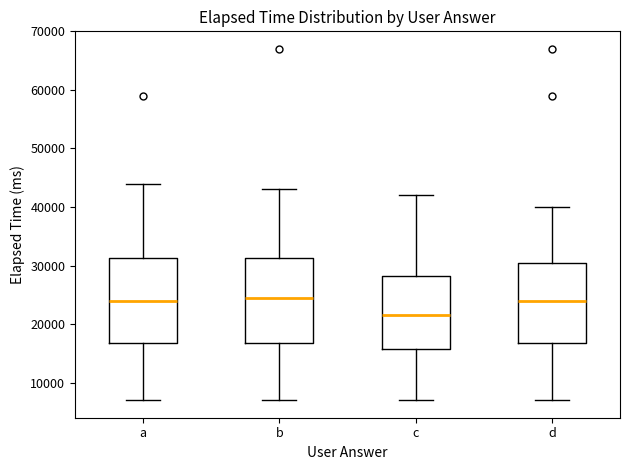

Where is the lower edge of the box for c on the y-axis? The values are not printed on the chart, so give them approximately, as read against the axis.

16000